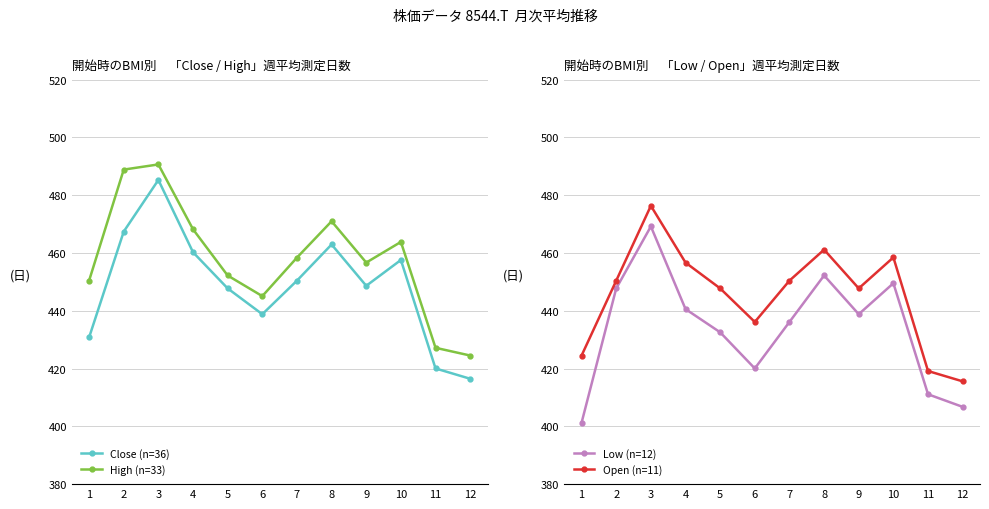

Reading left to right, extract all data points from this chart.

Close (n=36): 1=430.8	2=467.4	3=485.3	4=460.3	5=447.8	6=438.8	7=450.4	8=462.9	9=448.6	10=457.6	11=420.0	12=416.5
High (n=33): 1=450.4	2=488.9	3=490.6	4=468.2	5=452.2	6=445.1	7=458.4	8=471.0	9=456.7	10=463.8	11=427.2	12=424.5
Low (n=12): 1=401.3	2=447.8	3=469.2	4=440.6	5=432.6	6=420.0	7=436.1	8=452.2	9=438.8	10=449.5	11=411.1	12=406.7
Open (n=11): 1=424.5	2=450.4	3=476.3	4=456.7	5=447.8	6=436.1	7=450.4	8=461.1	9=447.8	10=458.5	11=419.1	12=415.6